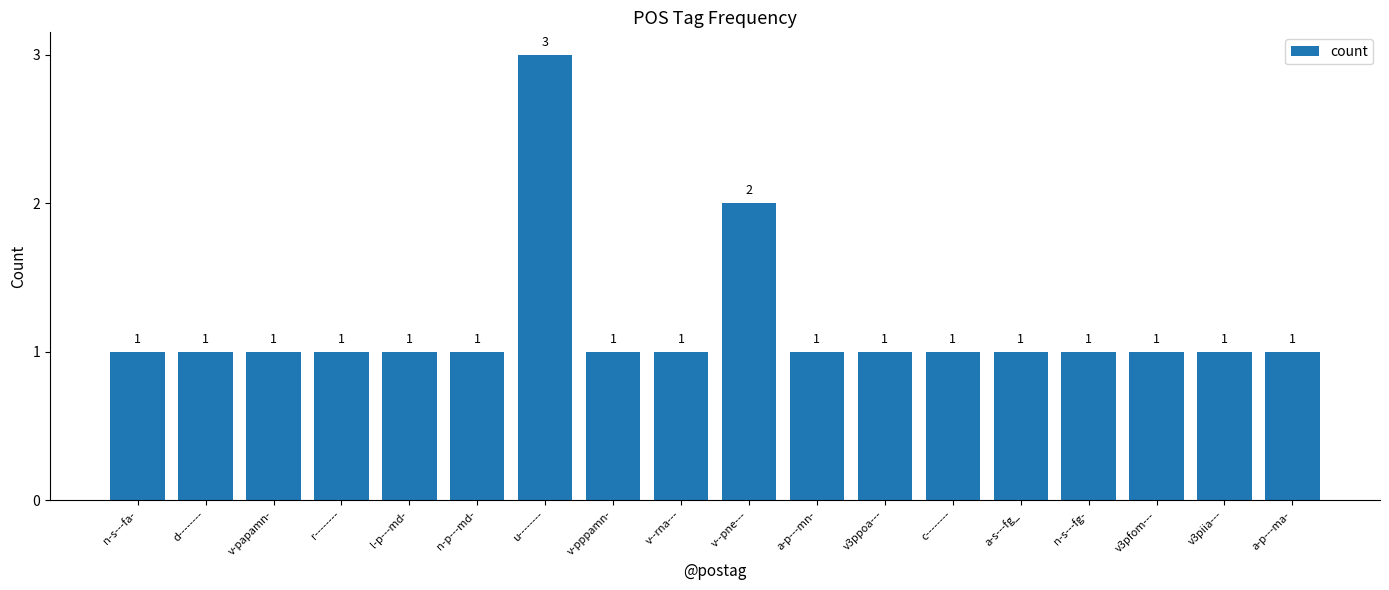

Which label corresponds to the largest value in the chart?

u--------